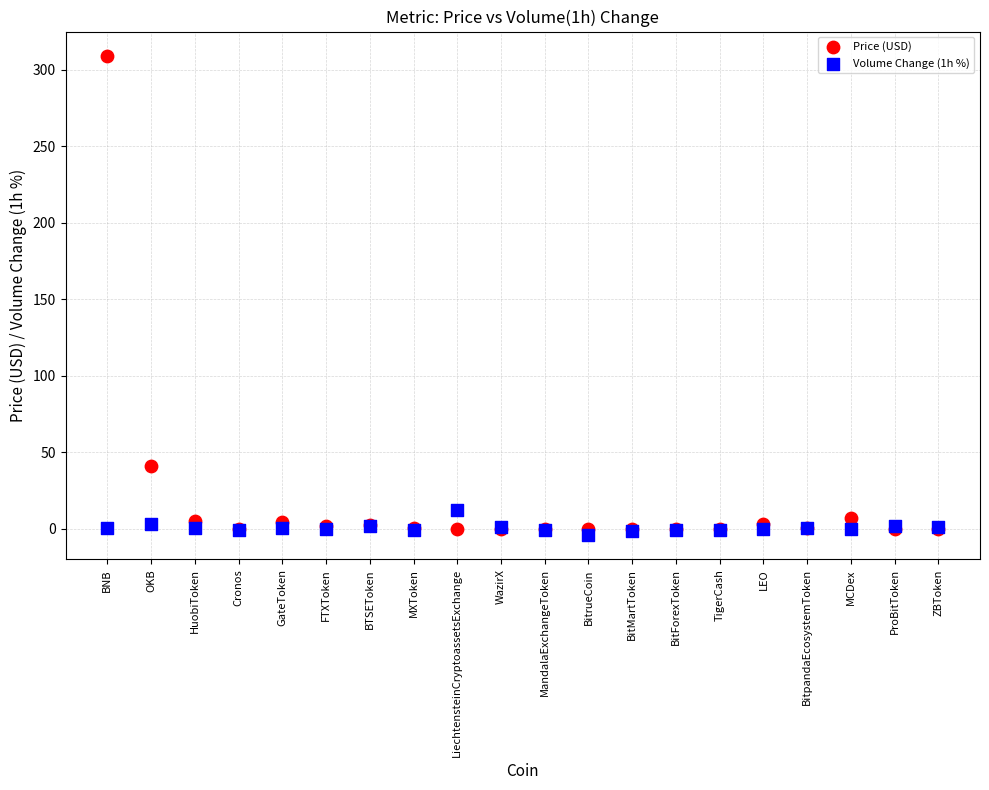

In the Price (USD) series, what Y value is closest to 154?

41.3